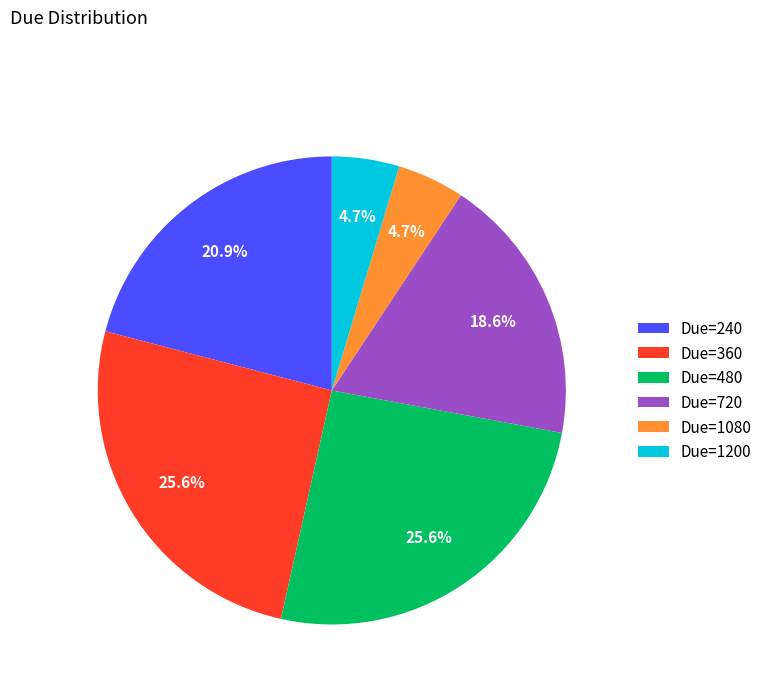

What percentage do Due=240 and Due=720 together represent?

39.5%